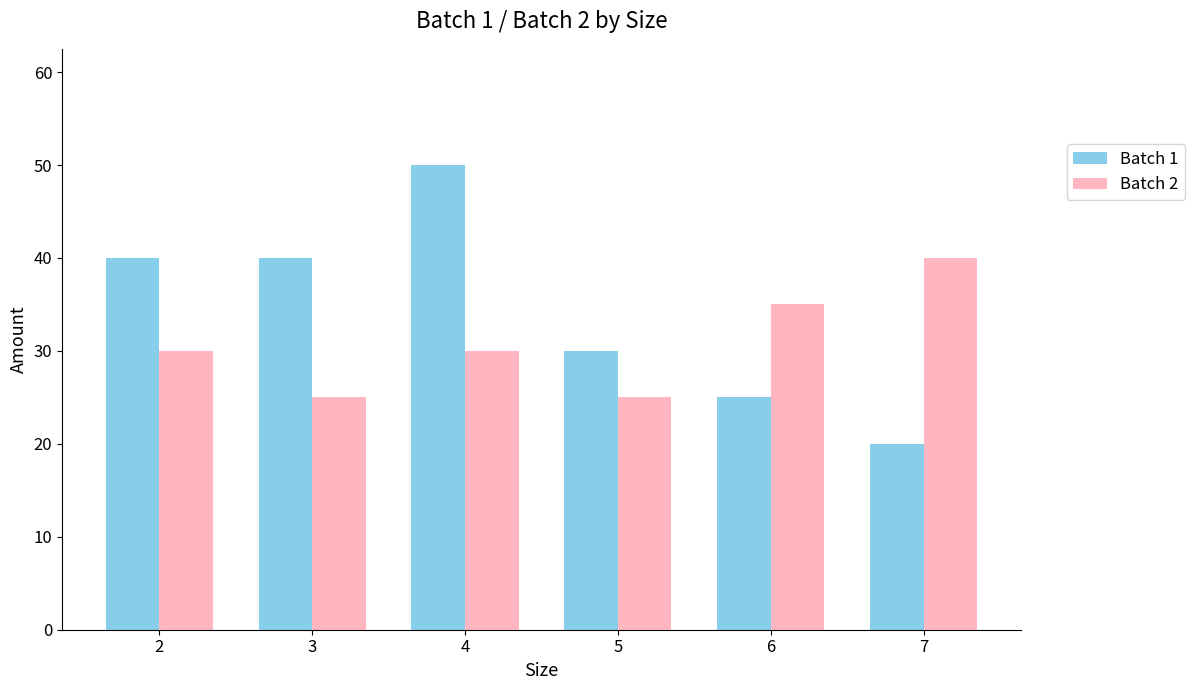

Reading right to left, list all the values displayed in this chart.

Batch 1: 7=20	6=25	5=30	4=50	3=40	2=40
Batch 2: 7=40	6=35	5=25	4=30	3=25	2=30